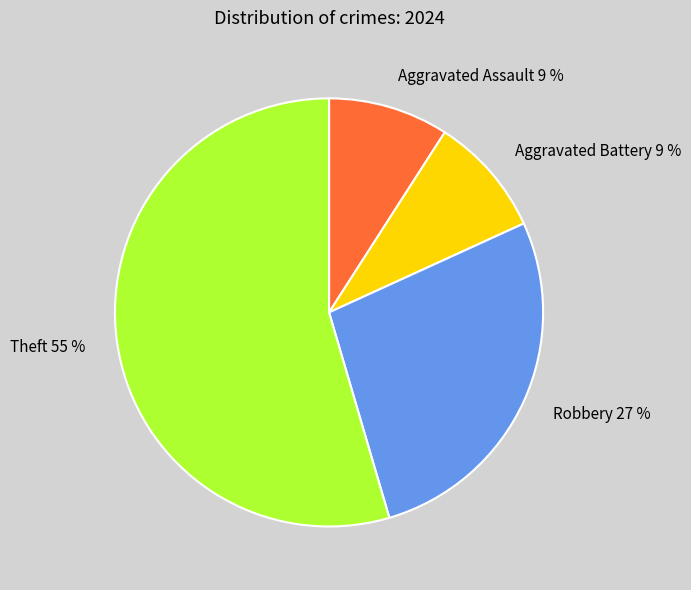

Do Aggravated Battery 9 % and Theft 55 % together represent more than half of the pie?

Yes